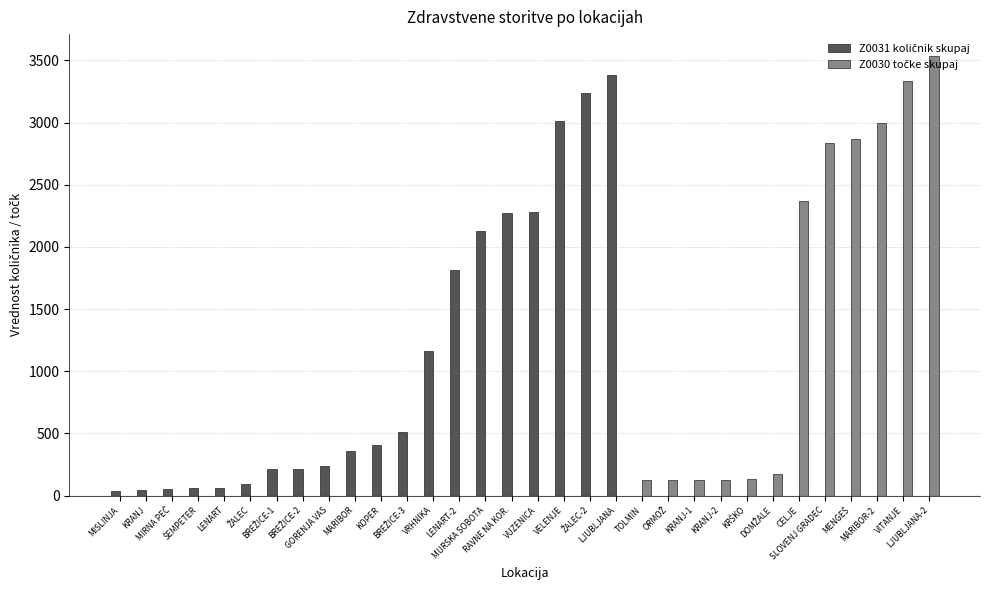

What is the greatest value displayed?

3534